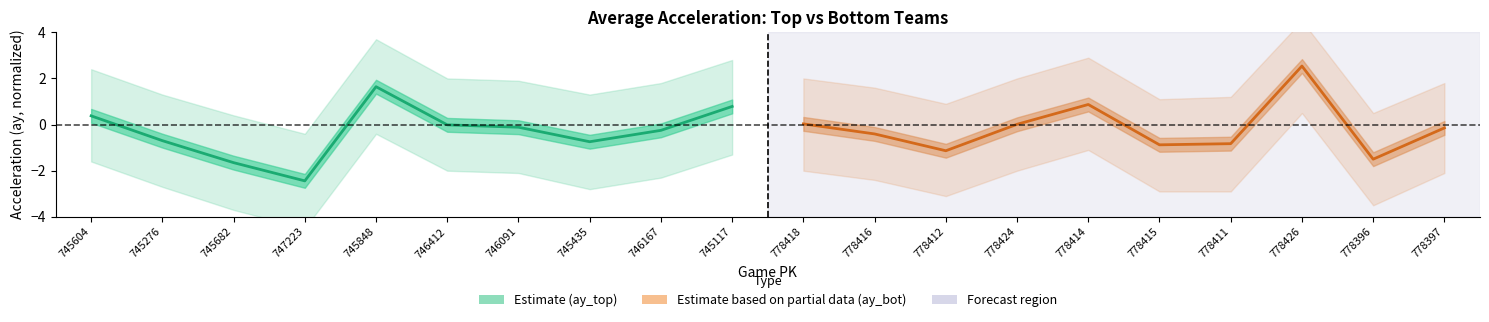

Between 745276 and 747223, which series saw the biggest shift?

ay_top (Estimate)